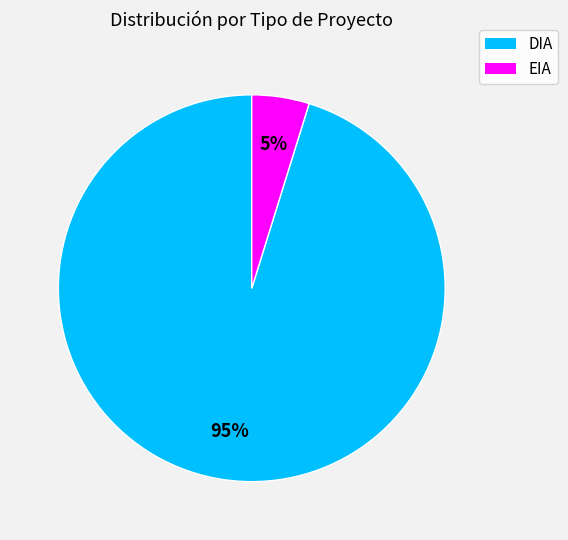

How many slices are in this pie chart?

2